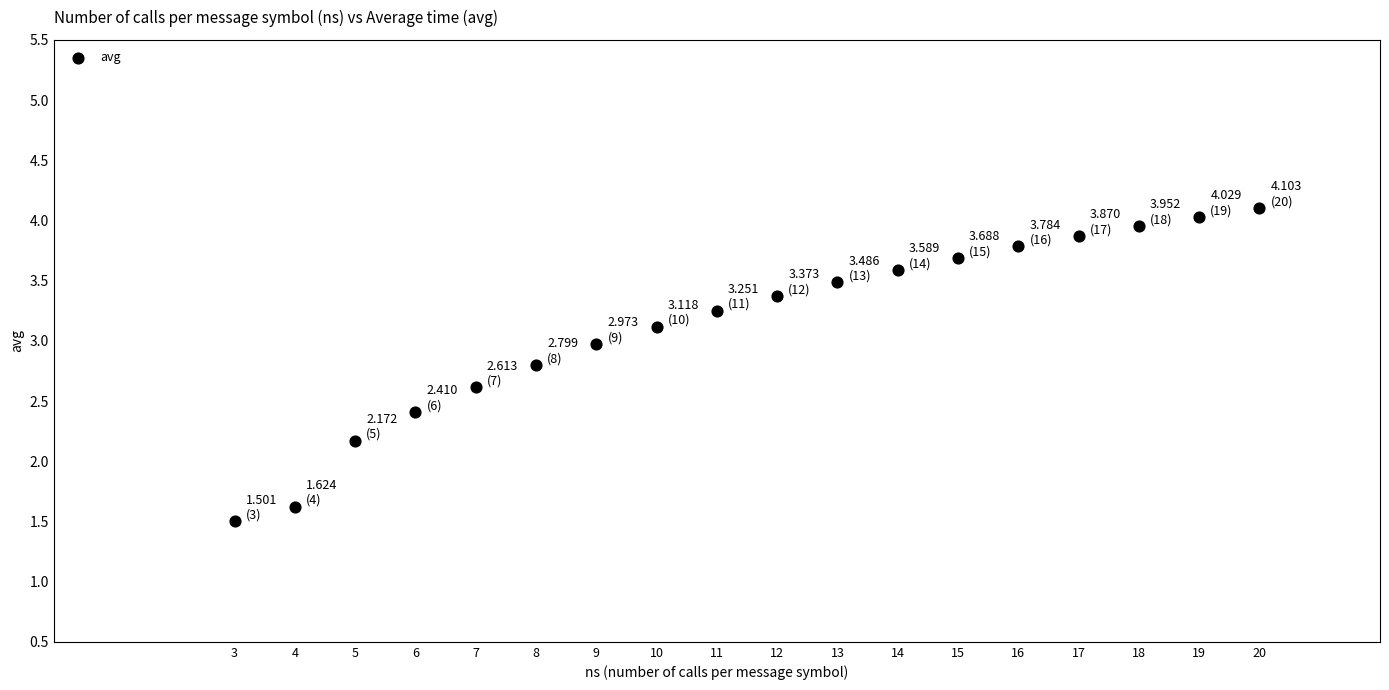

What is the range of Y values (max minus min)?

2.6